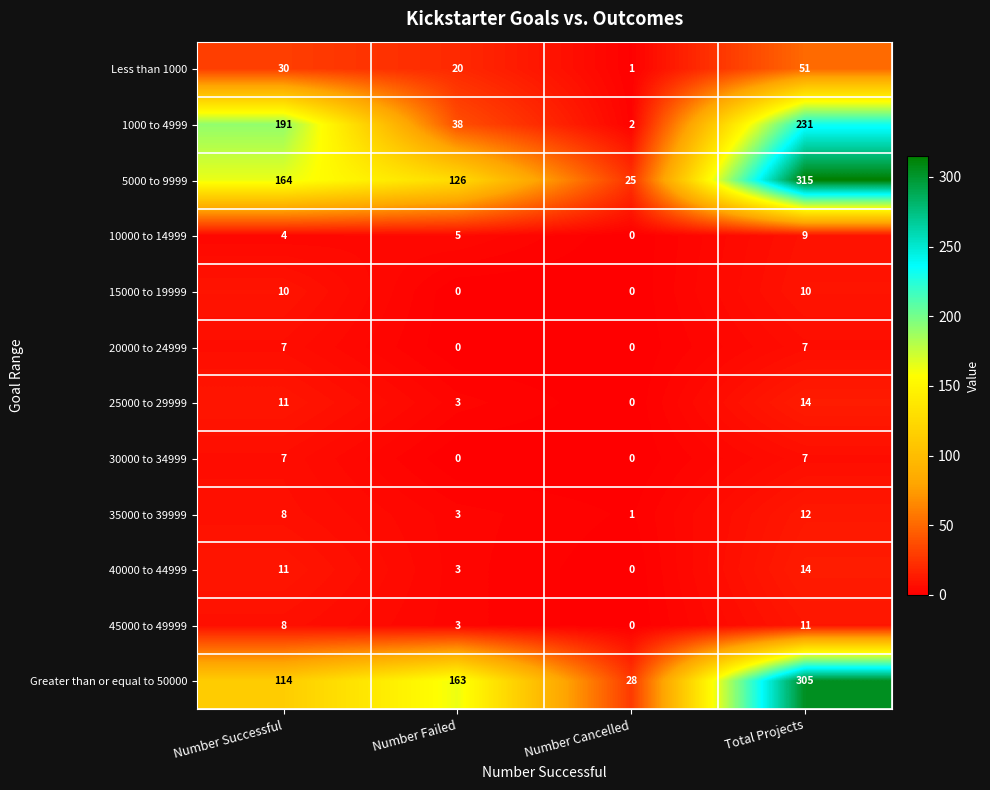

How many data points in 10000 to 14999 are less than 5?

2